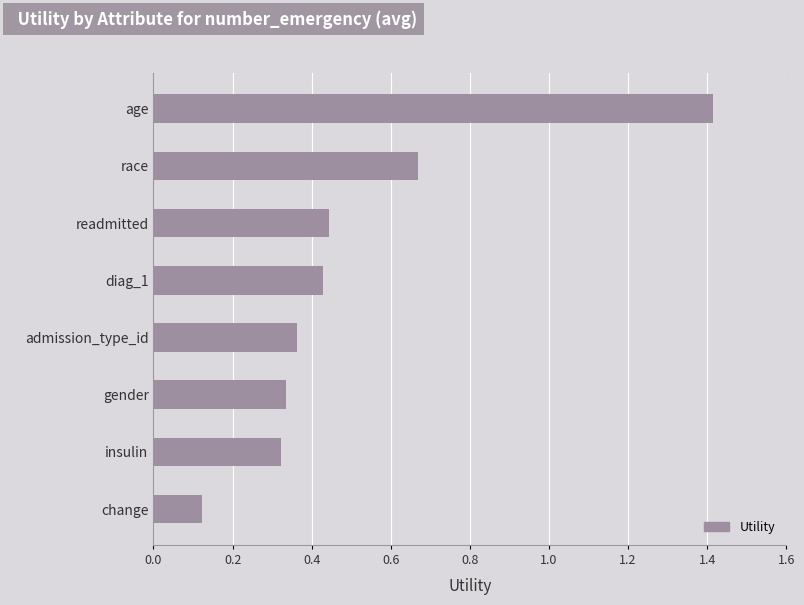

What is the change in value from readmitted to age?

+1.0